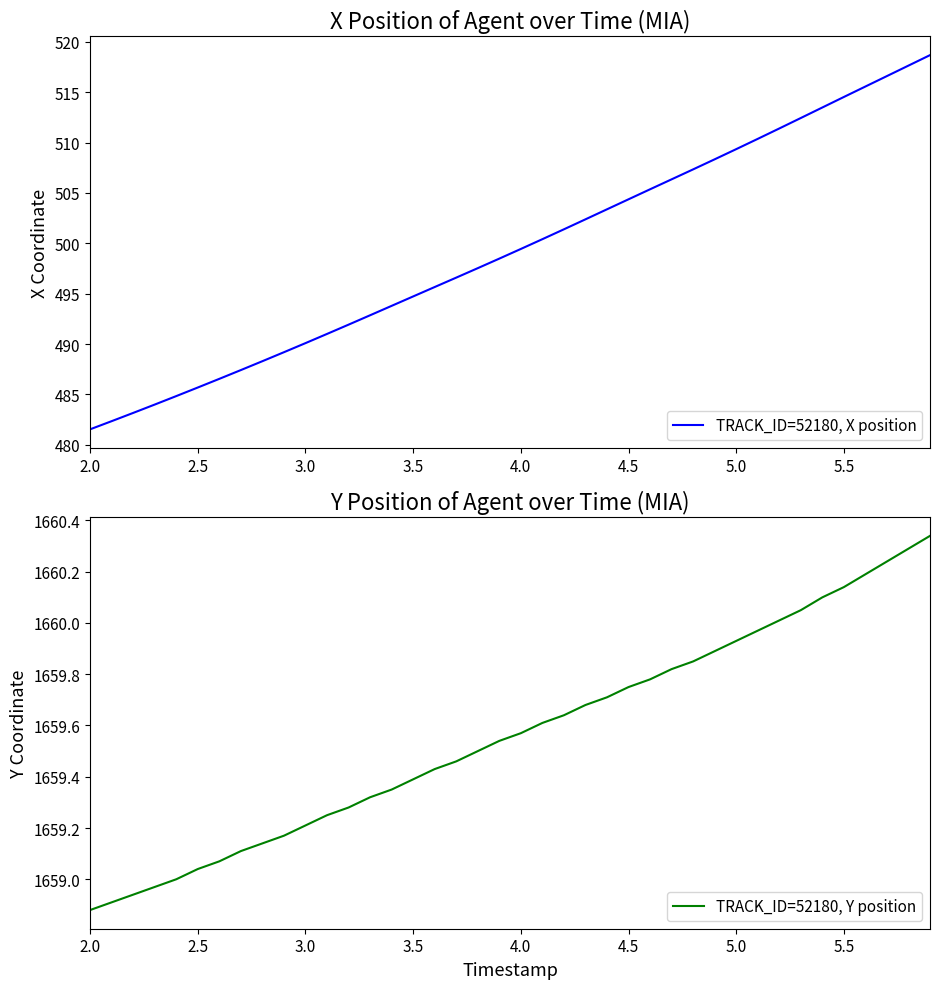

What is the value of the TRACK_ID=52180, Y position point at the 6th from the left?

1659.0